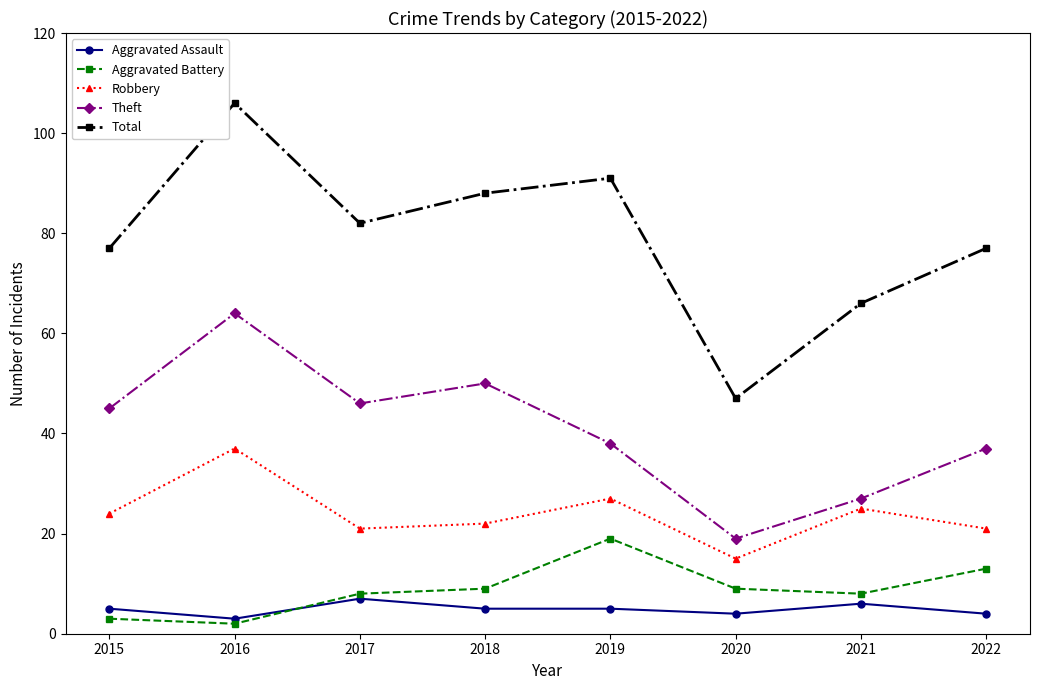

What is the maximum value for Aggravated Assault?

7